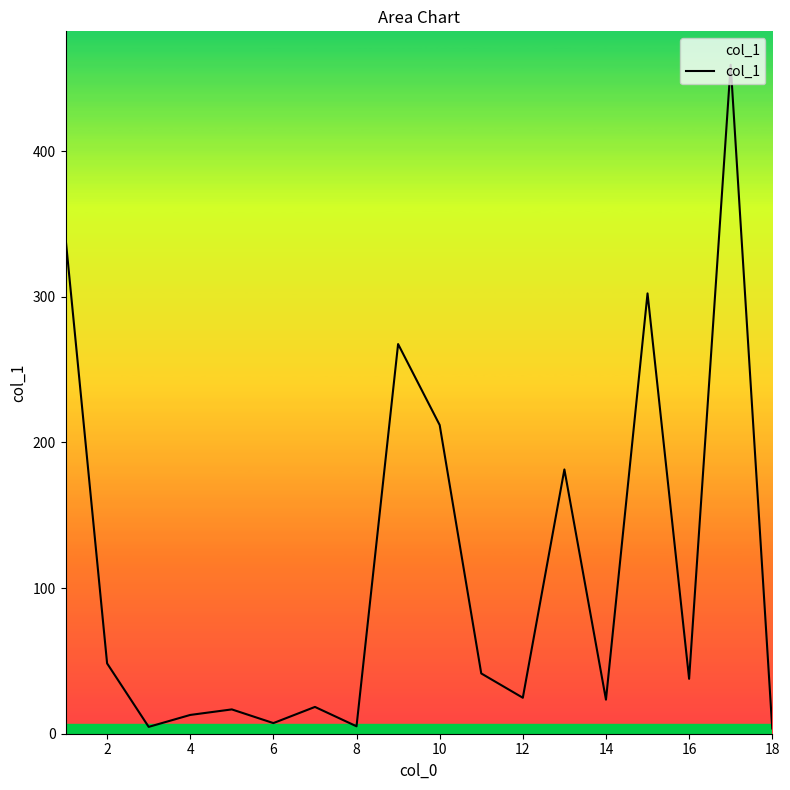

What is the maximum value shown in the chart?

459.4